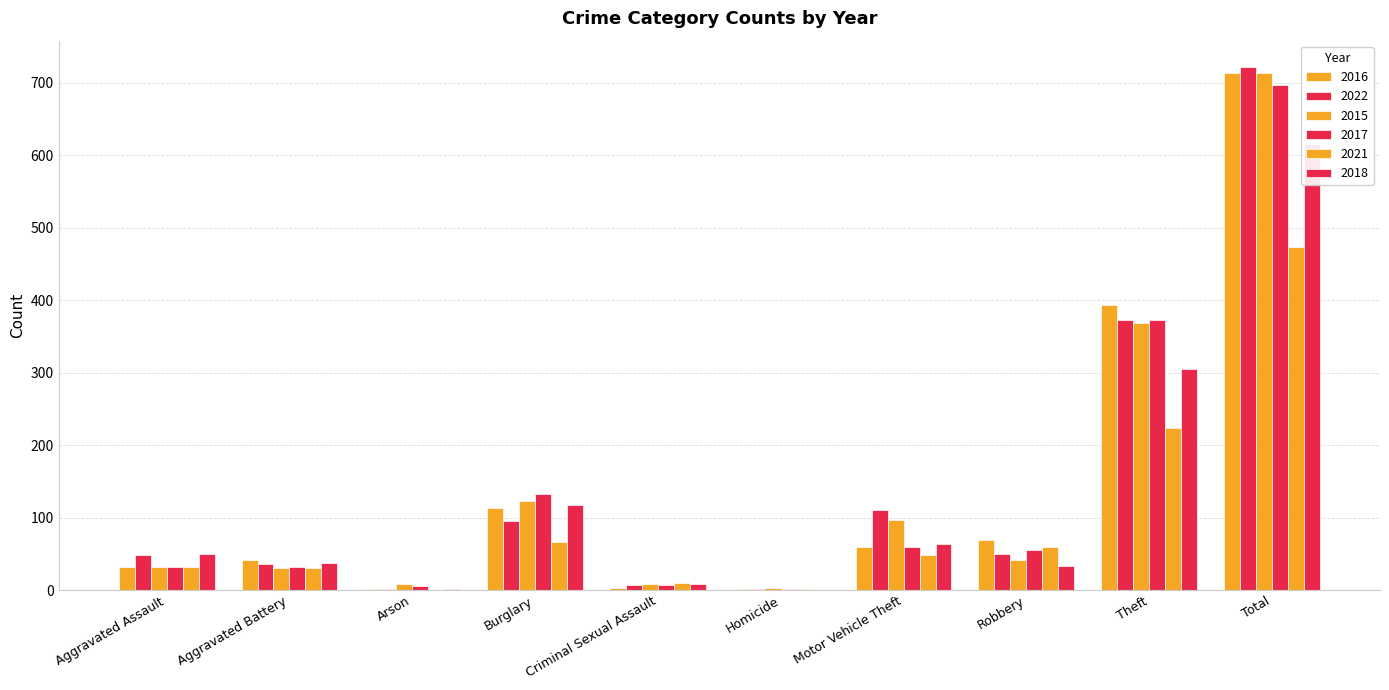

Which series has the widest spread of values?

2022